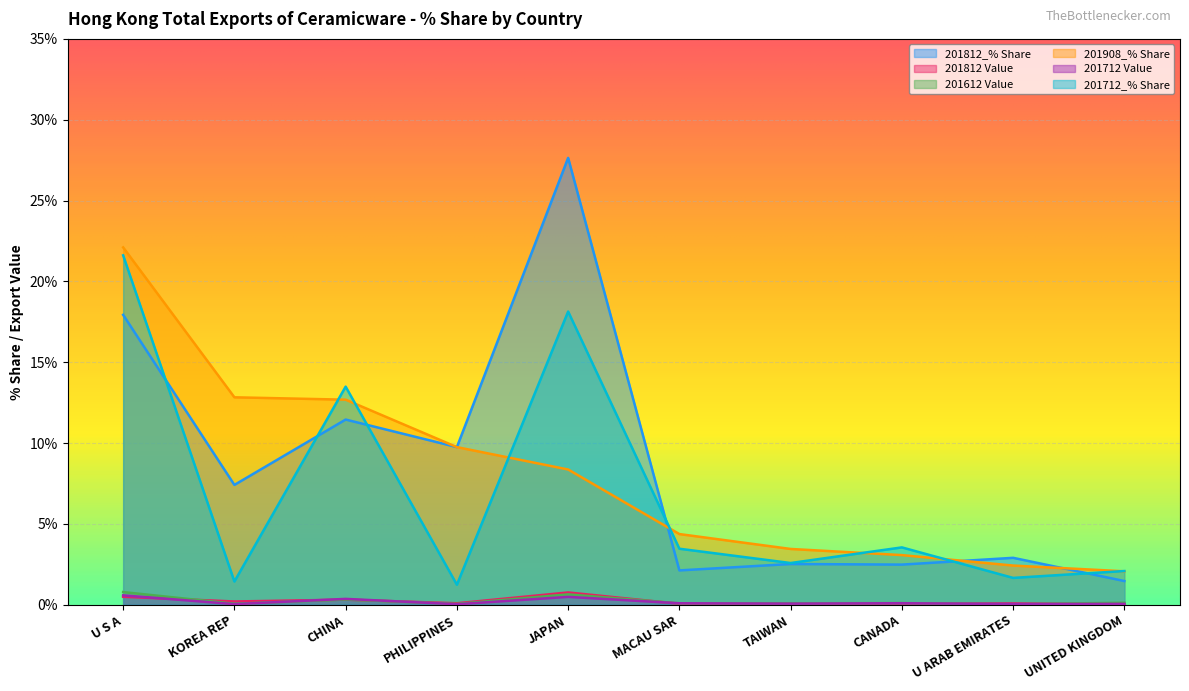

True or false: 201812_% Share and 201812 Value cross at least once.

False